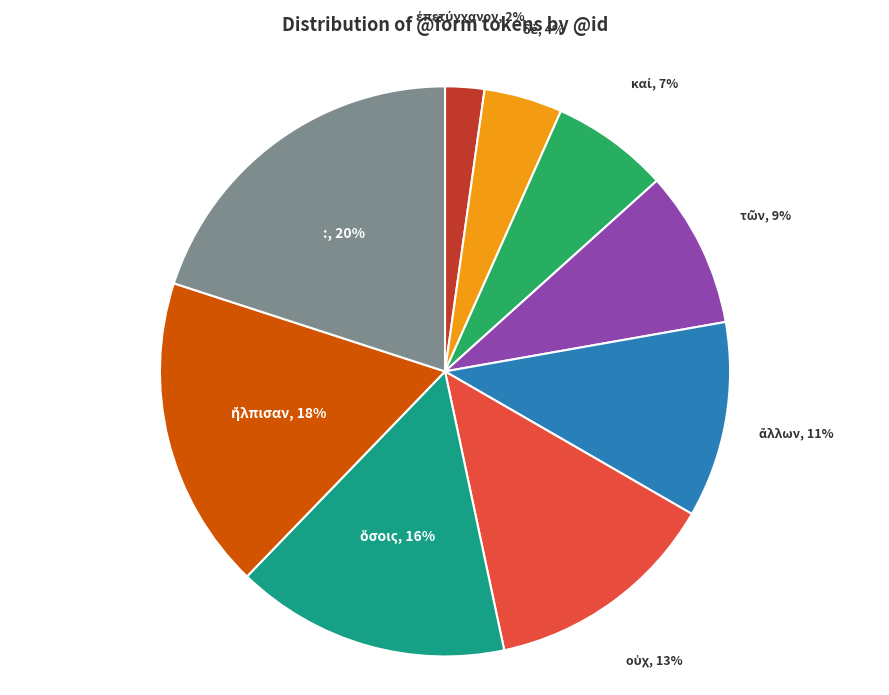

Which slice is the largest?

: